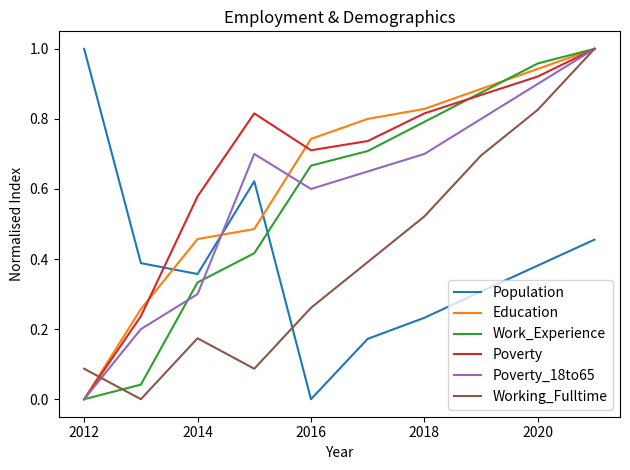

The Education series shows 0.3 at 2016. True or false?

False